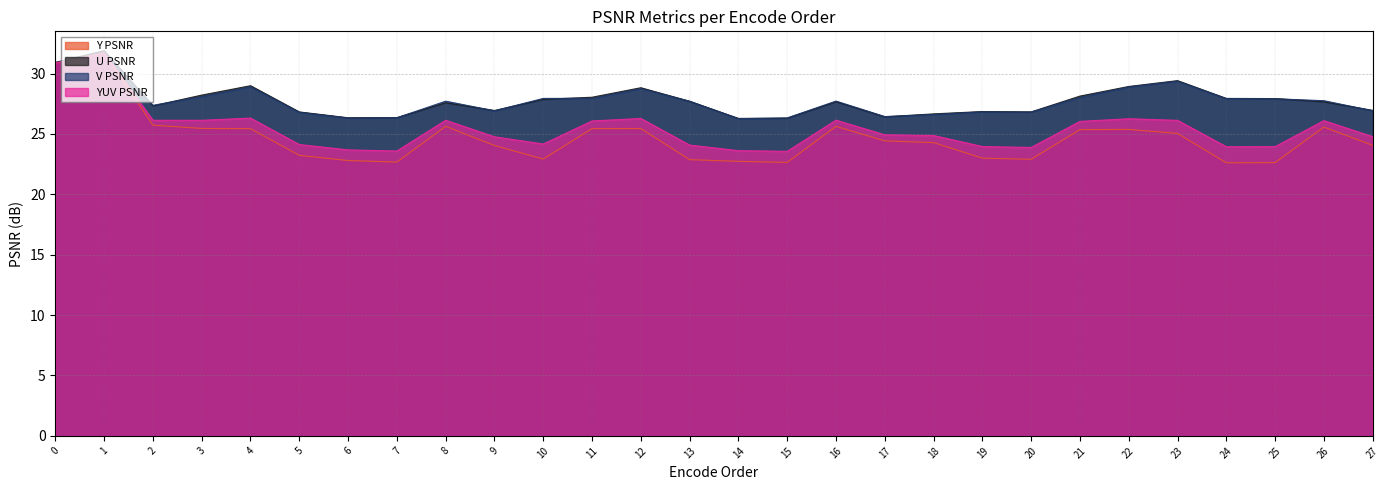

What are all the series names shown in the legend?

Y PSNR, U PSNR, V PSNR, YUV PSNR